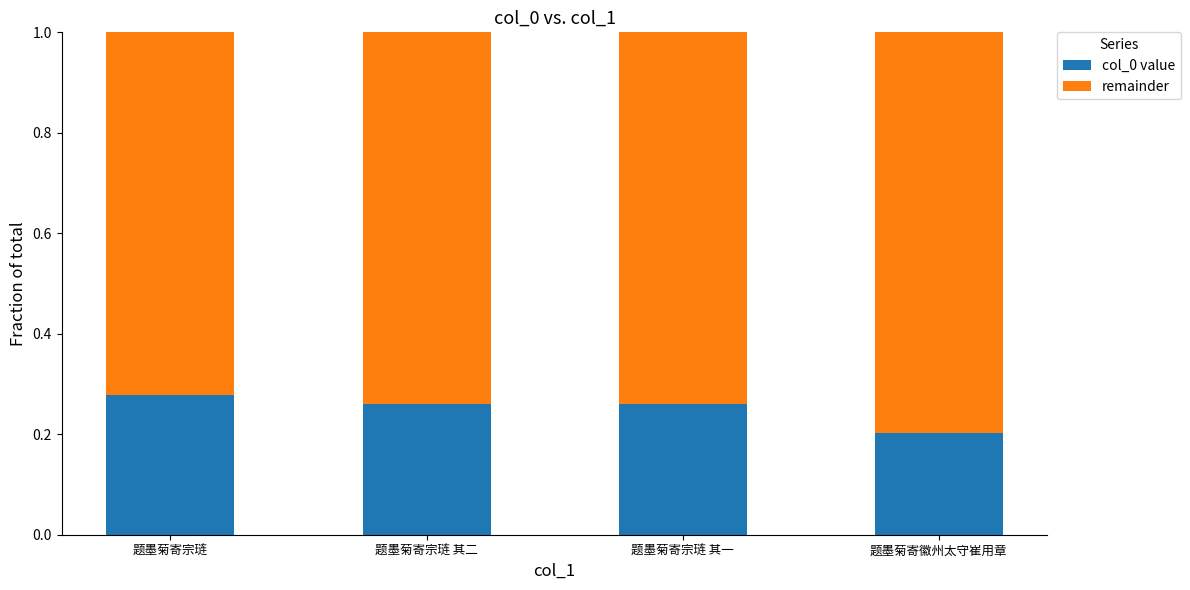

Does the chart contain stacked bars?

Yes